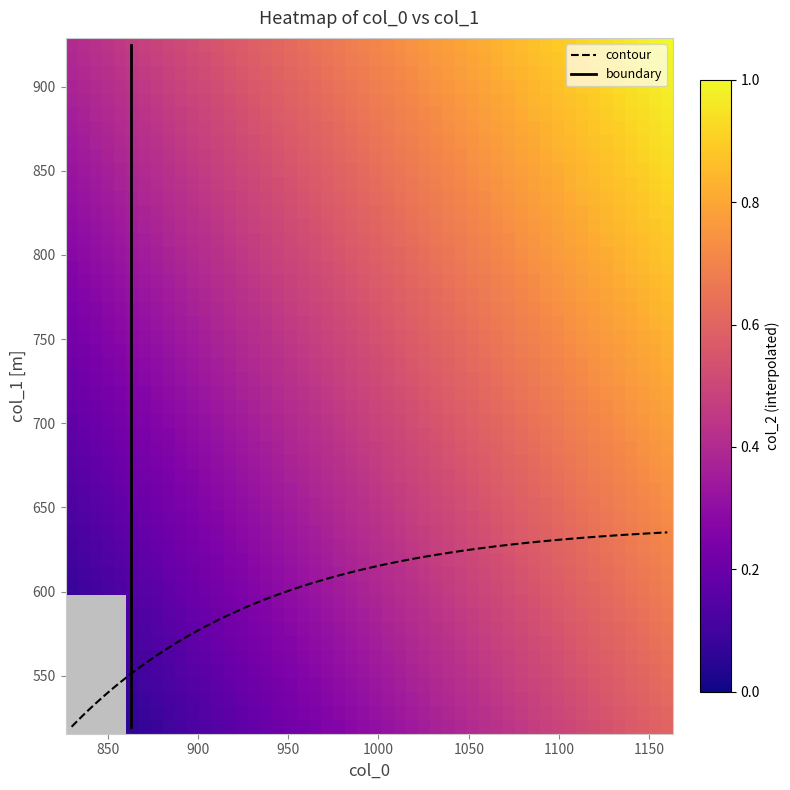

What is the minimum value for contour?

519.8